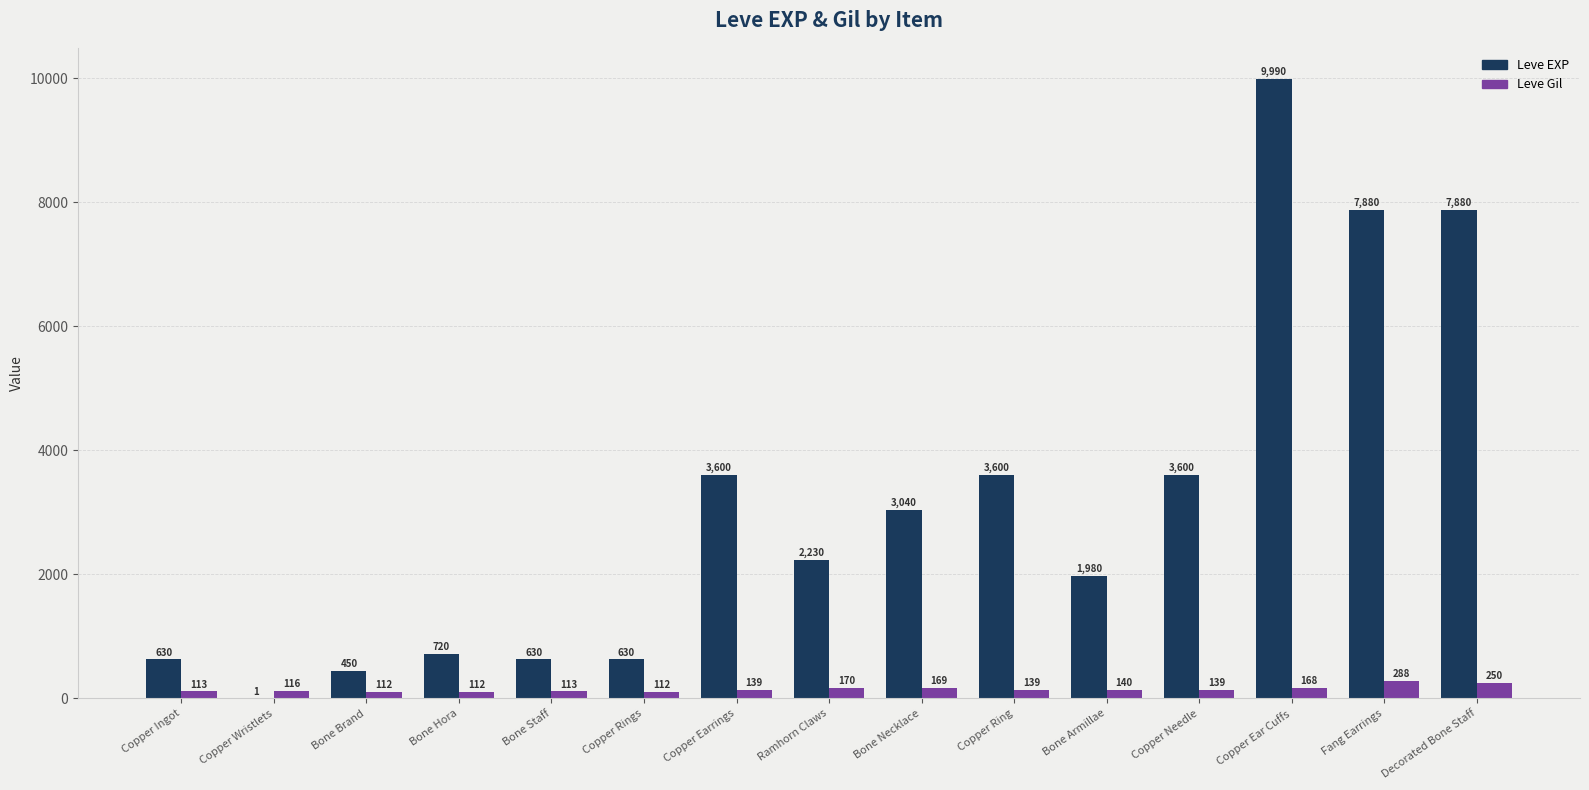

Is the value of Leve Gil at Bone Necklace greater than the value of Leve EXP at Copper Earrings?

No